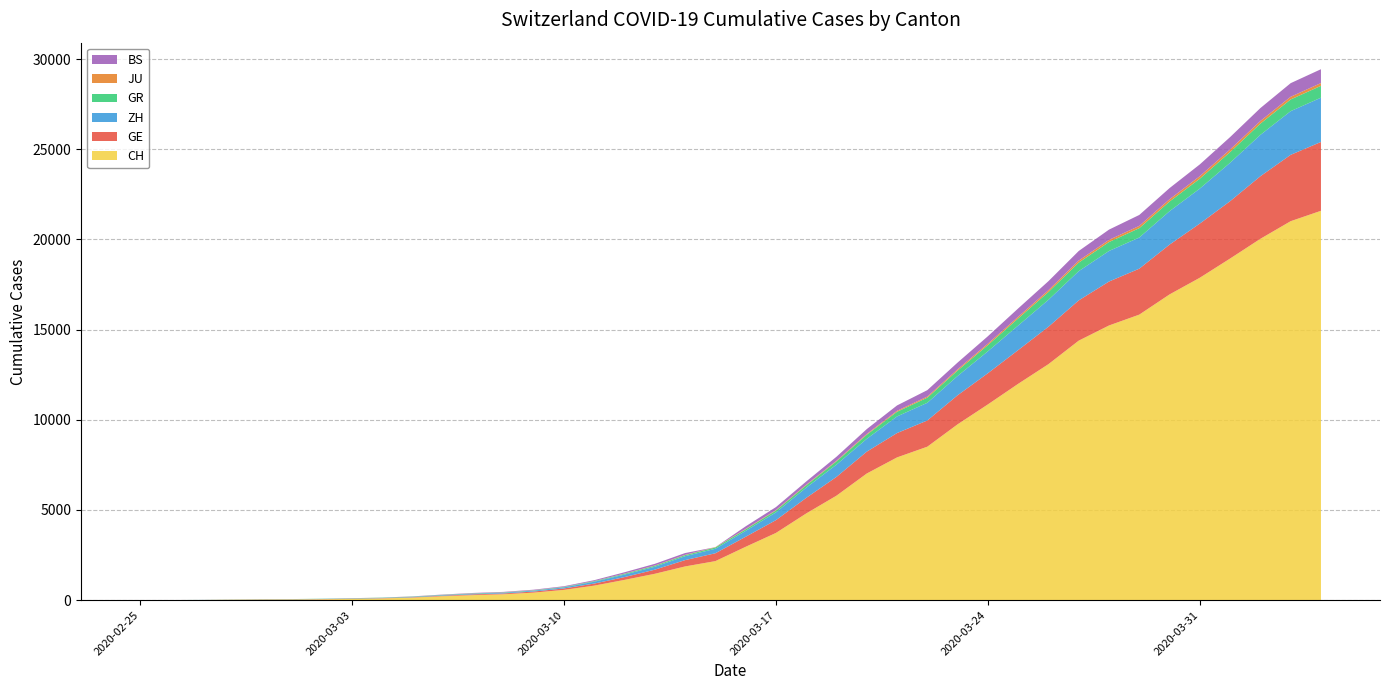

Reading left to right, extract all data points from this chart.

CH: 0	4	8	20	30	36	50	69	97	142	219	280	327	419	570	807	1125	1463	1870	2165	2959	3727	4807	5794	7022	7915	8509	9749	10853	11994	13085	14388	15229	15831	16951	17876	18940	20034	21011	21587
GE: 0	1	1	5	9	10	11	14	16	20	30	43	45	60	80	114	155	227	351	435	556	710	863	1041	1212	1350	1453	1611	1729	1870	2073	2231	2436	2547	2761	3003	3180	3469	3678	3816
ZH: 0	0	2	2	6	7	10	13	15	23	29	34	40	49	62	101	140	163	218	250	326	429	568	679	711	922	981	1070	1216	1362	1494	1621	1695	1727	1853	1941	2130	2294	2422	2455
GR: 0	2	2	6	6	6	9	9	12	14	16	17	18	18	22	31	43	53	56	71	84	101	128	182	226	258	284	300	343	393	433	474	495	519	535	547	592	622	649	657
JU: 0	0	1	1	1	1	1	2	2	4	4	5	5	7	7	7	12	17	18	19	25	29	32	36	44	54	61	69	82	92	100	114	119	127	128	140	145	149	149	154
BS: 0	0	1	1	1	1	1	3	3	8	15	21	24	28	33	49	73	92	100	0	143	164	181	220	270	297	356	374	410	462	501	530	569	605	617	653	687	714	754	767